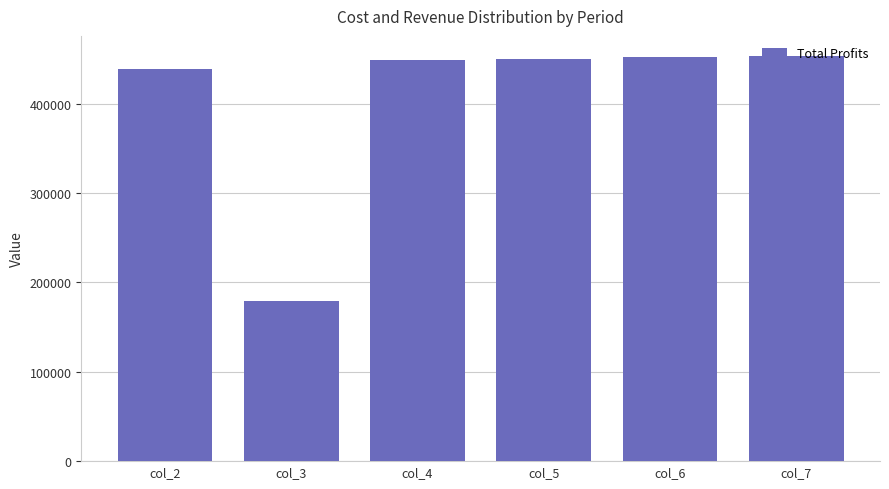

Read the value at col_5.

450388.2